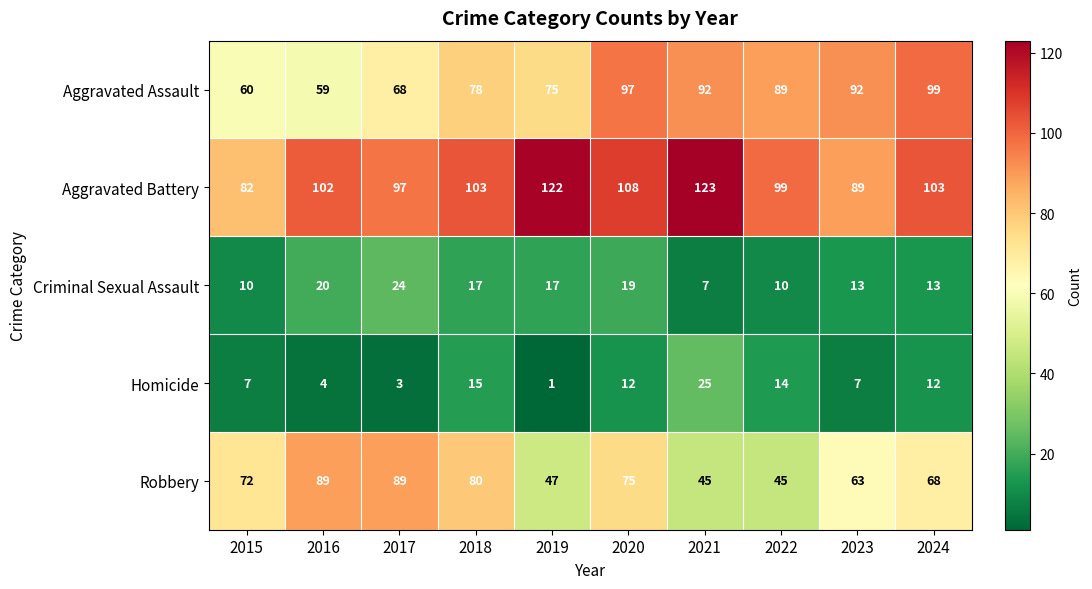

How many data points does each series have?

10